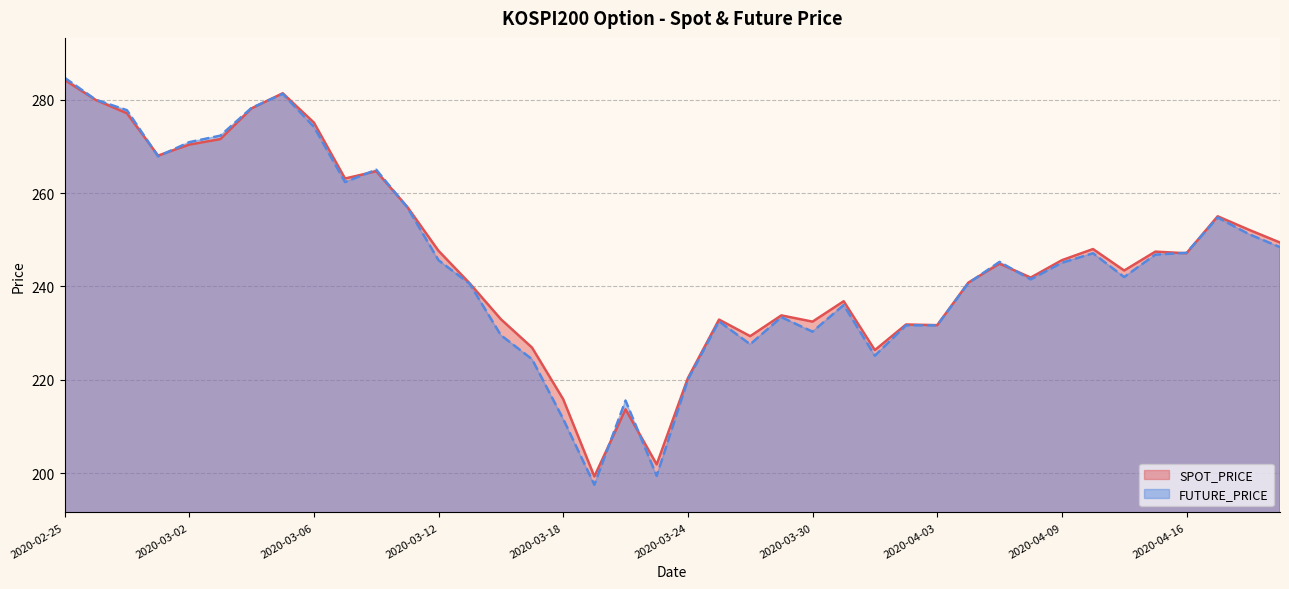

Reading left to right, extract all data points from this chart.

SPOT_PRICE: 2020-02-25=284.2	2020-02-26=279.9	2020-02-27=277.1	2020-02-28=268.0	2020-03-02=270.4	2020-03-03=271.6	2020-03-04=278.1	2020-03-05=281.4	2020-03-06=275.1	2020-03-09=263.1	2020-03-10=264.7	2020-03-11=257.0	2020-03-12=247.6	2020-03-13=240.7	2020-03-16=233.0	2020-03-17=226.9	2020-03-18=215.8	2020-03-19=199.3	2020-03-20=213.7	2020-03-23=201.9	2020-03-24=220.3	2020-03-25=232.9	2020-03-26=229.3	2020-03-27=233.8	2020-03-30=232.4	2020-03-31=236.8	2020-04-01=226.3	2020-04-02=231.8	2020-04-03=231.7	2020-04-06=240.8	2020-04-07=244.9	2020-04-08=241.9	2020-04-09=245.6	2020-04-10=248.0	2020-04-13=243.4	2020-04-14=247.4	2020-04-16=247.1	2020-04-17=255.0	2020-04-20=252.1	2020-04-21=249.4
FUTURE_PRICE: 2020-02-25=284.7	2020-02-26=280.0	2020-02-27=277.8	2020-02-28=267.9	2020-03-02=270.9	2020-03-03=272.3	2020-03-04=278.2	2020-03-05=281.2	2020-03-06=274.2	2020-03-09=262.4	2020-03-10=265.0	2020-03-11=256.9	2020-03-12=245.6	2020-03-13=240.6	2020-03-16=229.6	2020-03-17=224.4	2020-03-18=211.6	2020-03-19=197.5	2020-03-20=215.6	2020-03-23=199.4	2020-03-24=220.0	2020-03-25=232.5	2020-03-26=227.6	2020-03-27=233.4	2020-03-30=230.3	2020-03-31=236.0	2020-04-01=225.2	2020-04-02=231.7	2020-04-03=231.7	2020-04-06=240.7	2020-04-07=245.2	2020-04-08=241.5	2020-04-09=245.1	2020-04-10=247.1	2020-04-13=242.0	2020-04-14=246.8	2020-04-16=247.2	2020-04-17=254.8	2020-04-20=251.2	2020-04-21=248.4